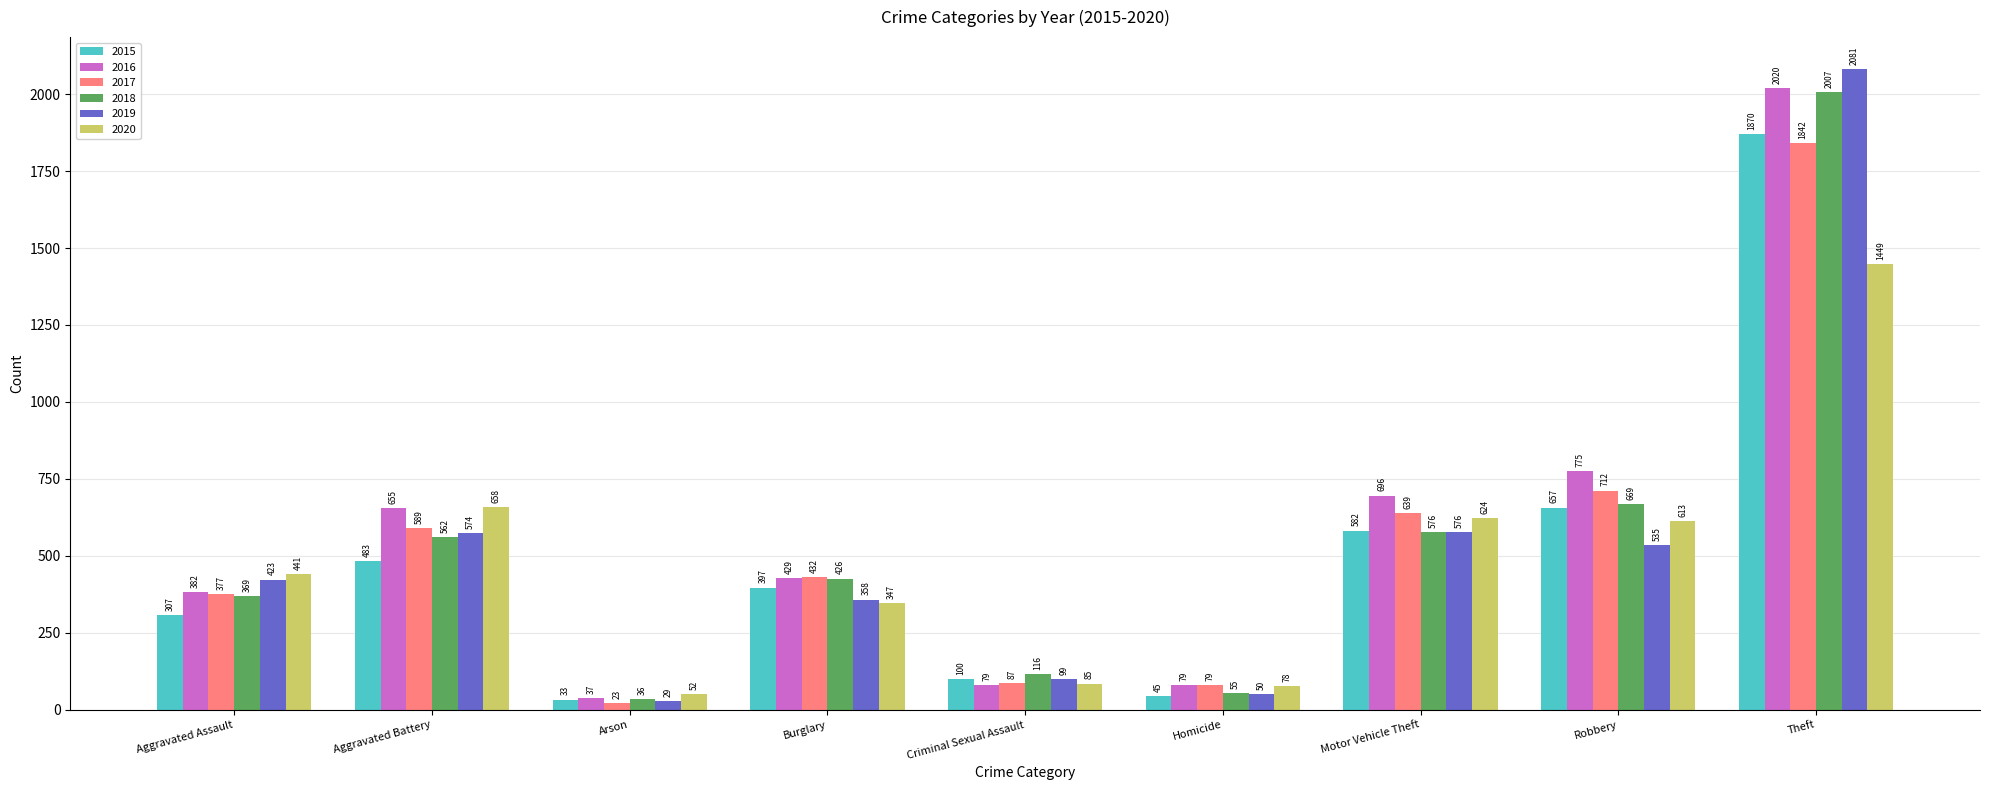

Which series has the largest total across all categories?

2016